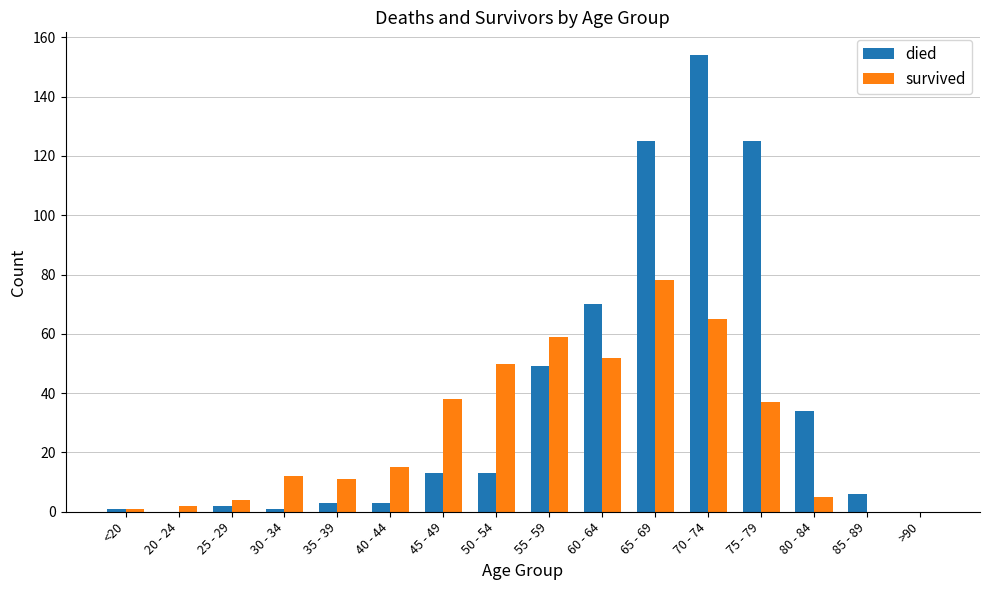

What is the sum of all survived values?

429